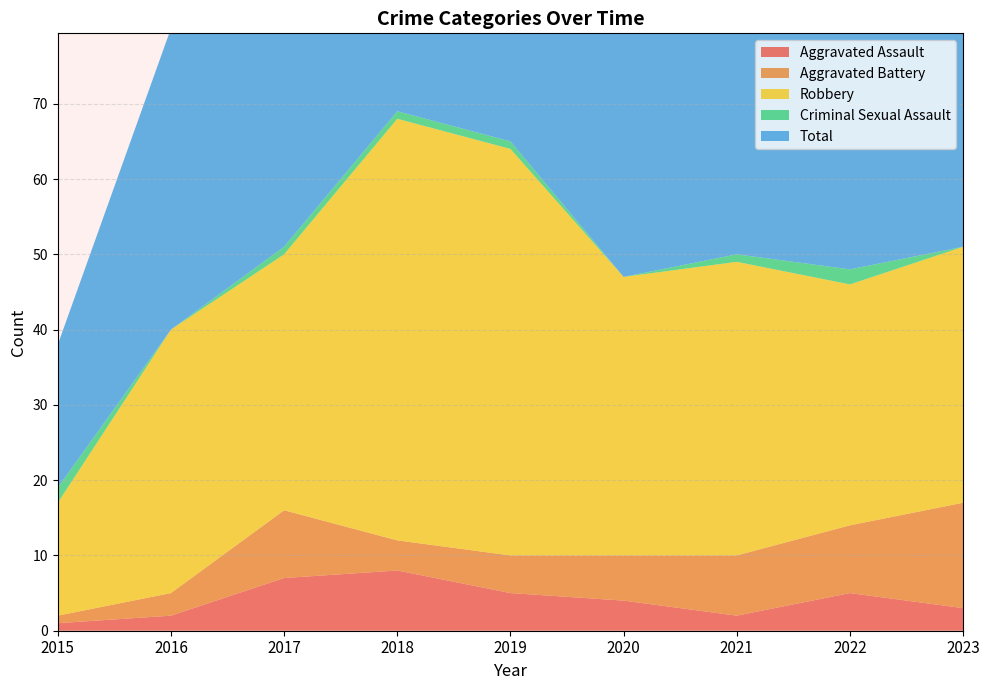

Reading left to right, what are all the values shown in this chart?

Aggravated Assault: 1	2	7	8	5	4	2	5	3
Aggravated Battery: 1	3	9	4	5	6	8	9	14
Robbery: 15	35	34	56	54	37	39	32	34
Criminal Sexual Assault: 2	0	1	1	1	0	1	2	0
Total: 19	40	51	69	65	47	50	49	51